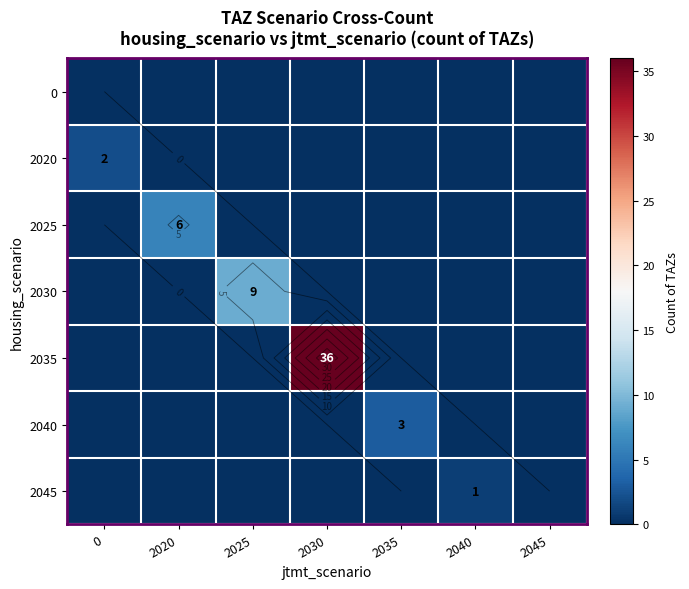

Which category has the highest value in the 2025 series?

2020